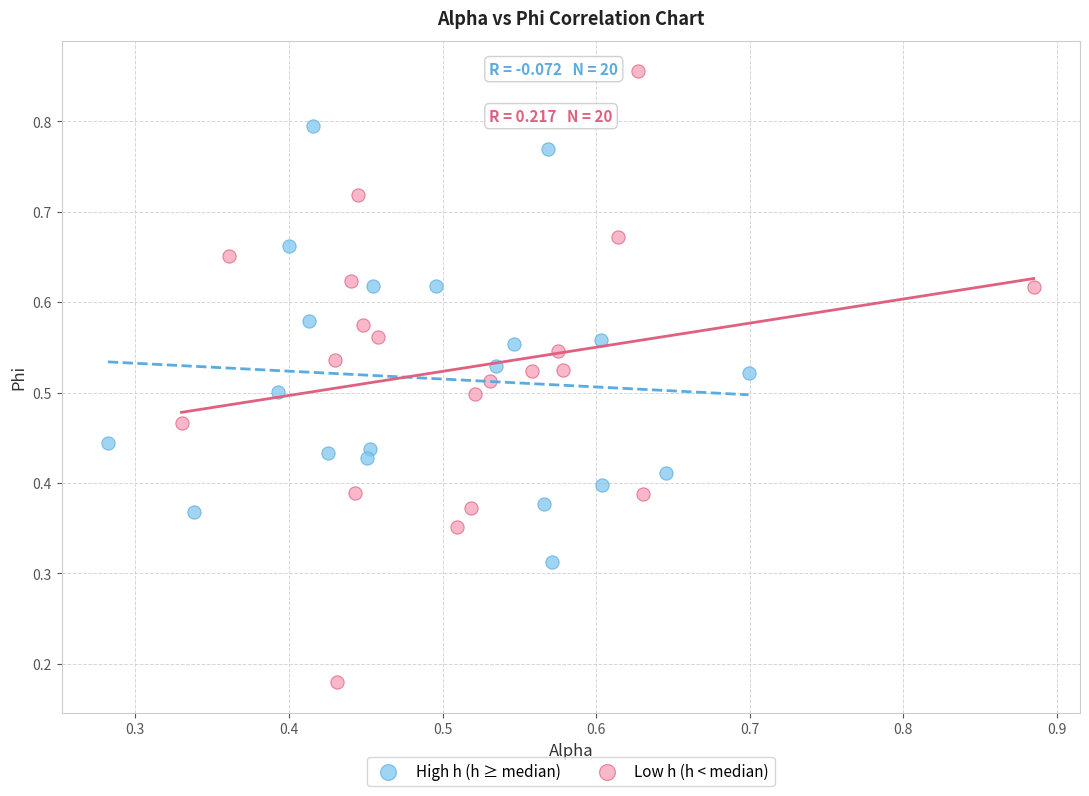

Which series has the widest spread of Y values?

Low h (h < median)